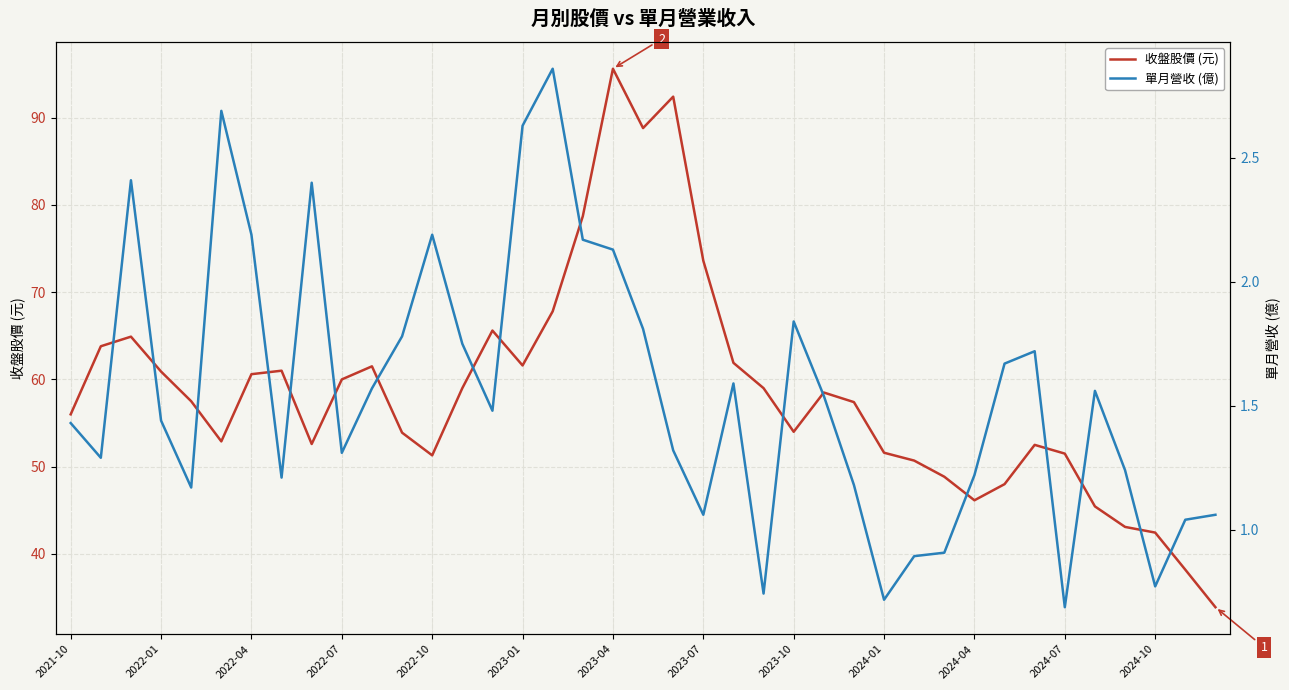

What is the minimum value for 收盤股價 (元)?

33.9